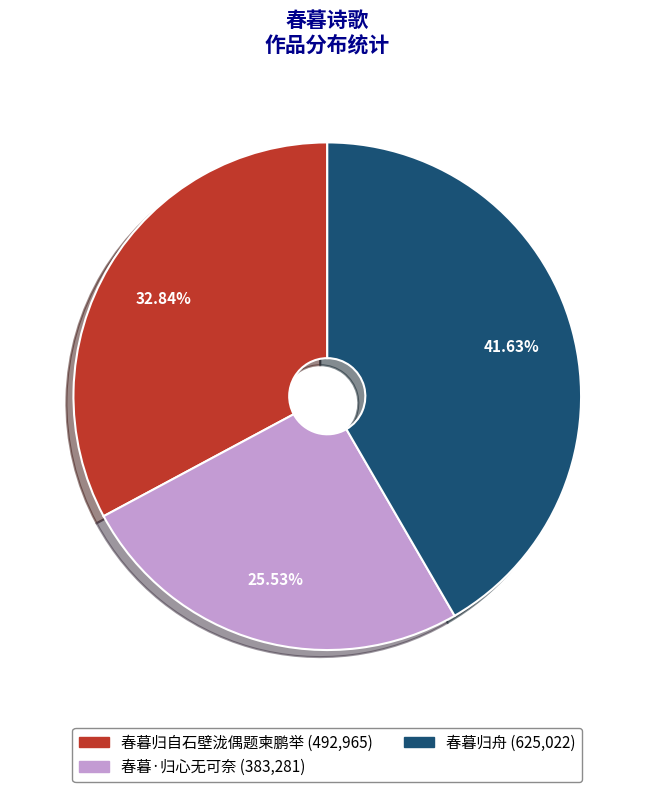

To the nearest percent, what portion does 春暮·归心无可奈 represent?

26%